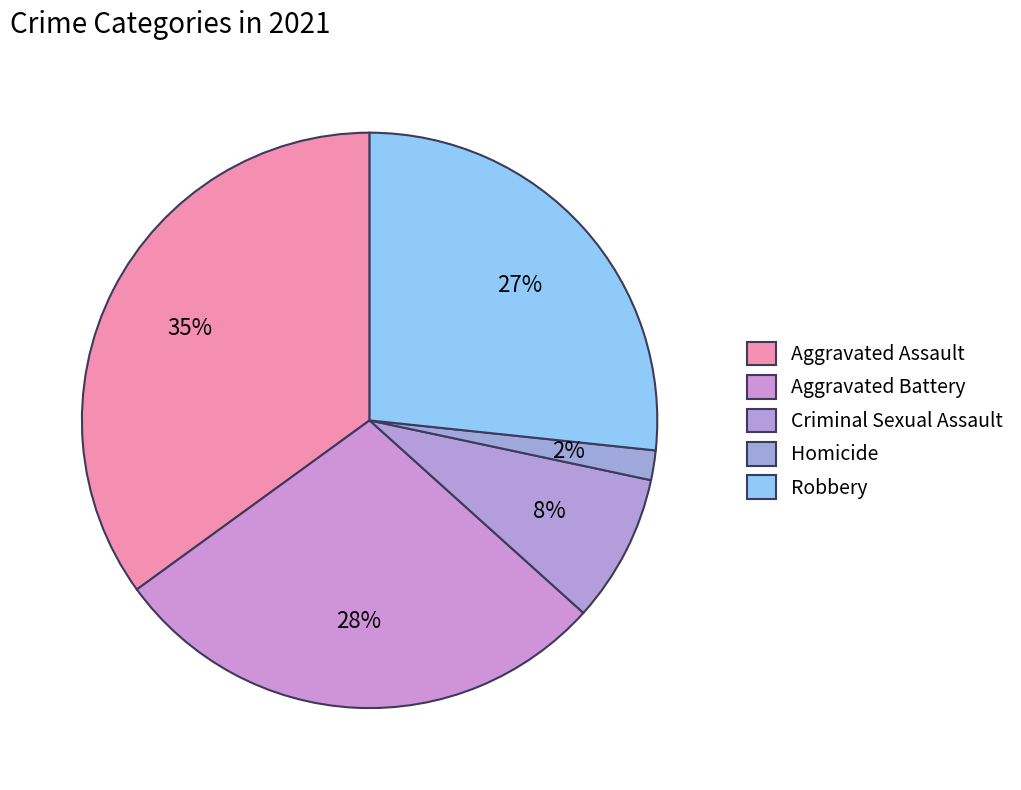

The Aggravated Battery slice represents 20% of the pie. True or false?

False